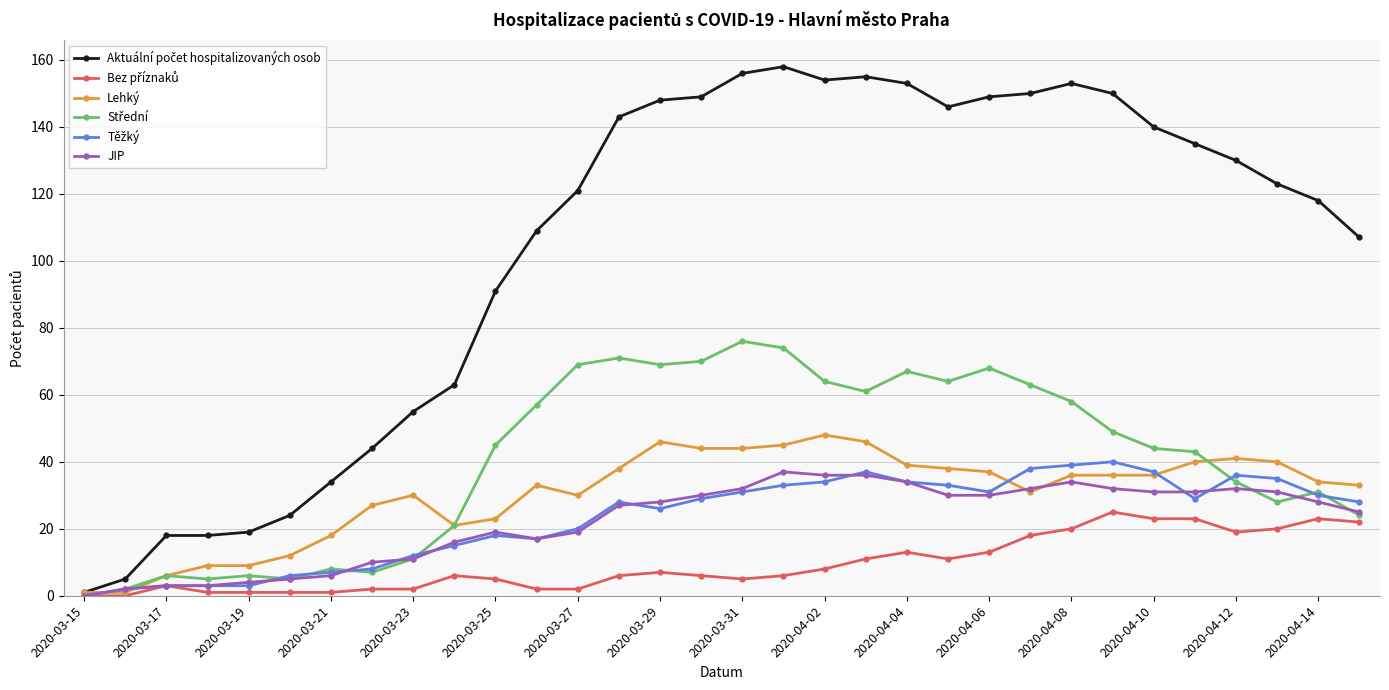

What is the maximum value shown in the chart?

158